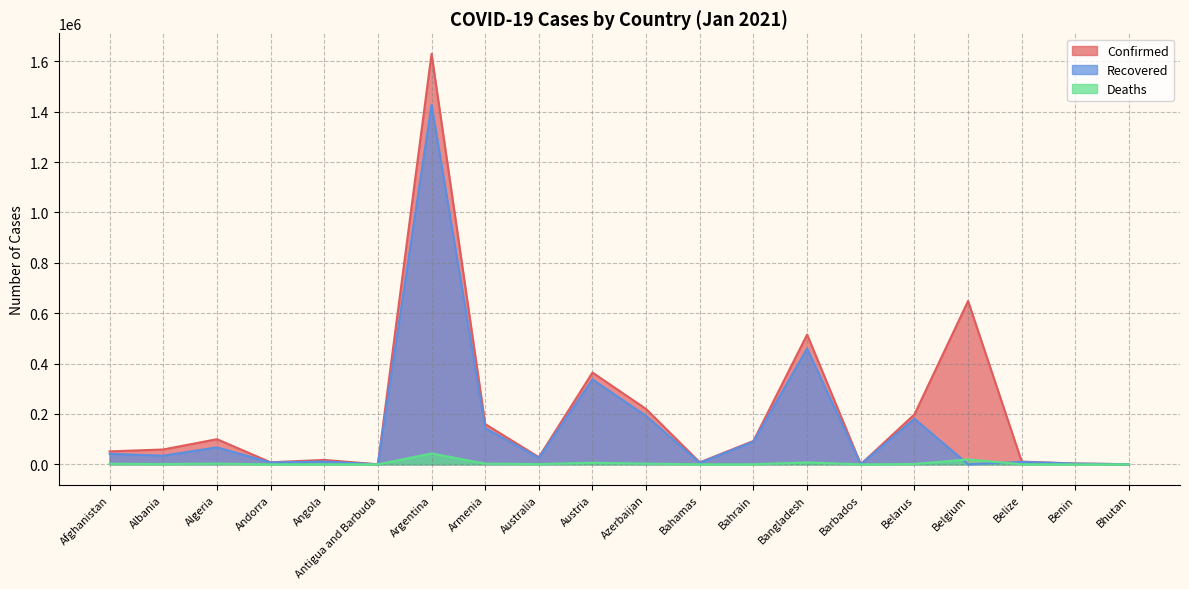

What is the spread (max minus min) of values at Australia?

27560